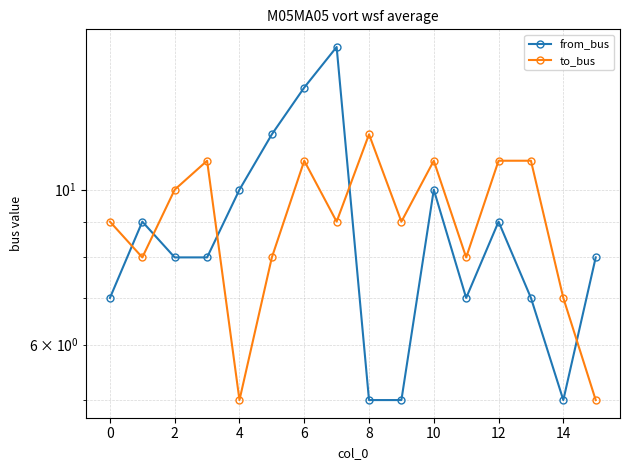

What is the lowest value of the to_bus series?

5